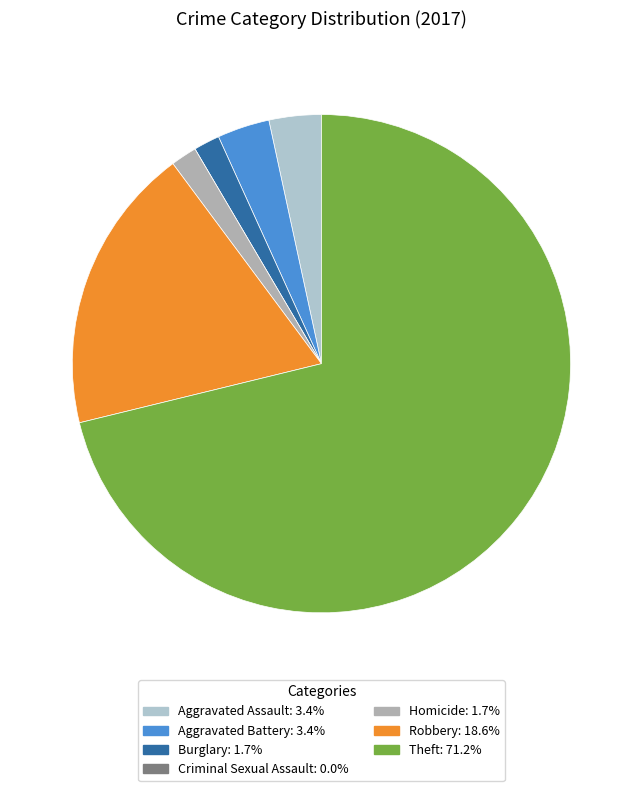

Is the sum of Aggravated Battery and Aggravated Assault greater than half?

No